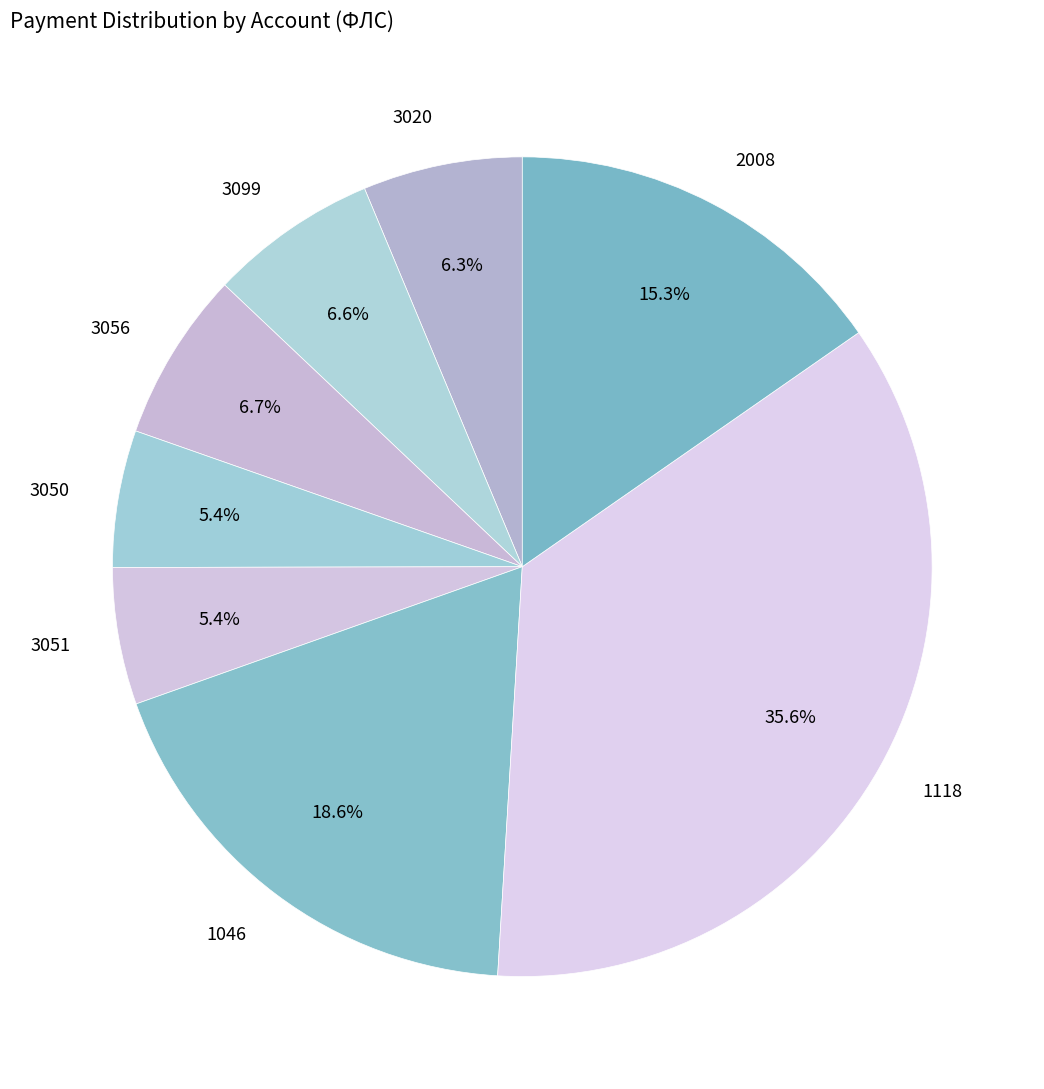

Is 1118 the majority of the pie?

No